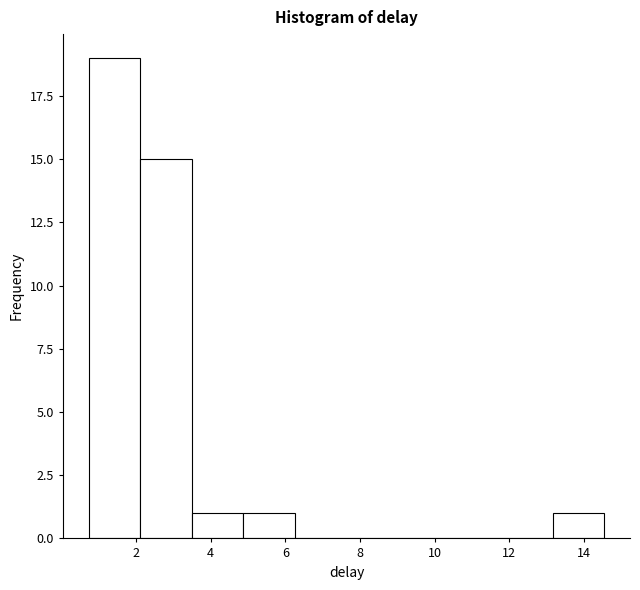

Reading left to right, list every bar in this chart as the range it spans on the x-axis followed by its height. Neither the bar edges nor the heights are printed on the chart, so give them approximately, as read against the axes.

0.8 to 2.2: 19
2.2 to 3.4: 15
3.4 to 4.8: 1
4.8 to 6.2: 1
6.2 to 7.6: 0
7.6 to 9.0: 0
9.0 to 10.4: 0
10.4 to 11.8: 0
11.8 to 13.2: 0
13.2 to 14.6: 1